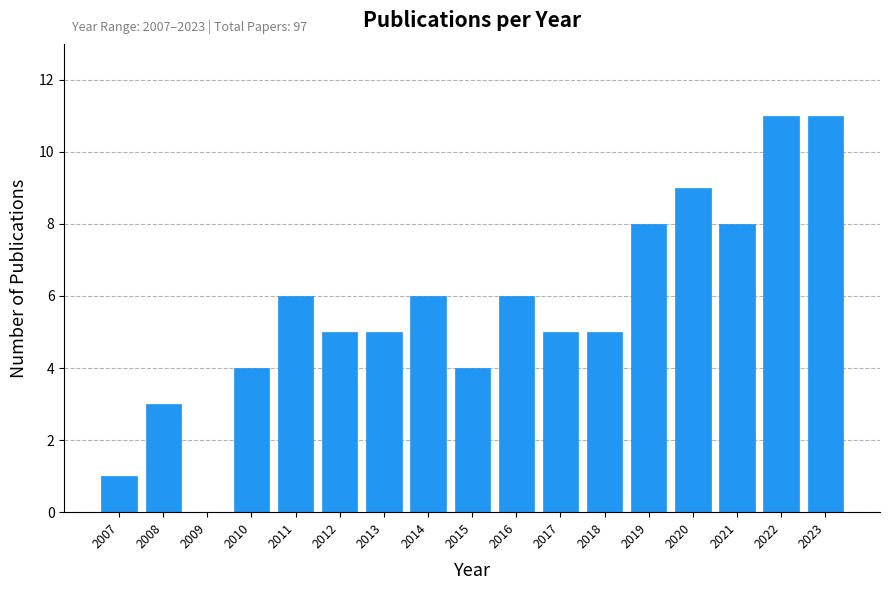

Reading left to right, extract all data points from this chart.

2007=1	2008=3	2009=0	2010=4	2011=6	2012=5	2013=5	2014=6	2015=4	2016=6	2017=5	2018=5	2019=8	2020=9	2021=8	2022=11	2023=11